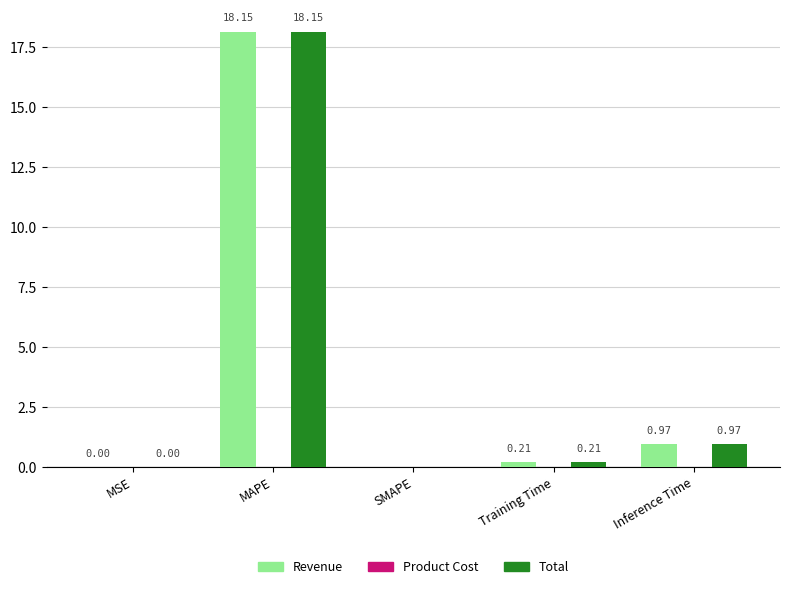

Which category has the highest value in the Revenue series?

MAPE